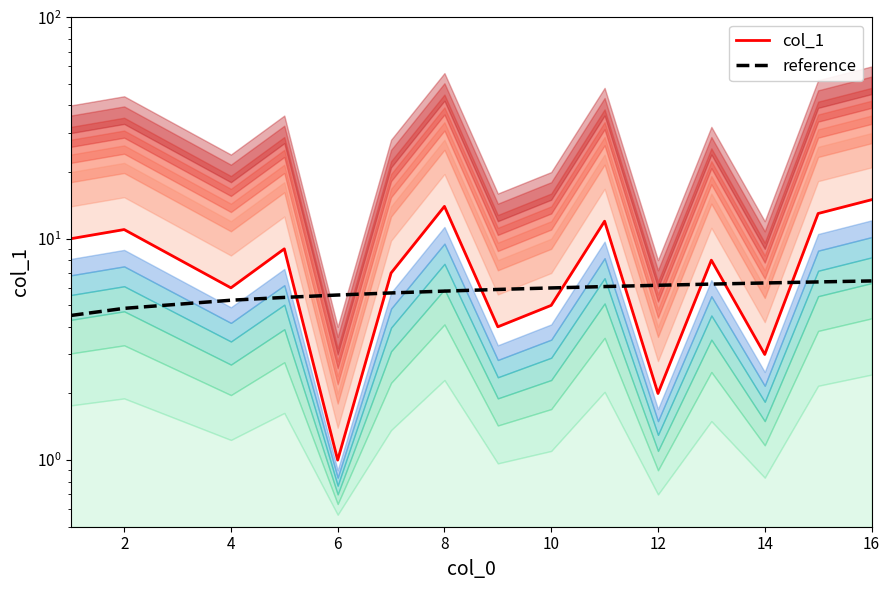

What is the approximate value of reference at 16?

6.4